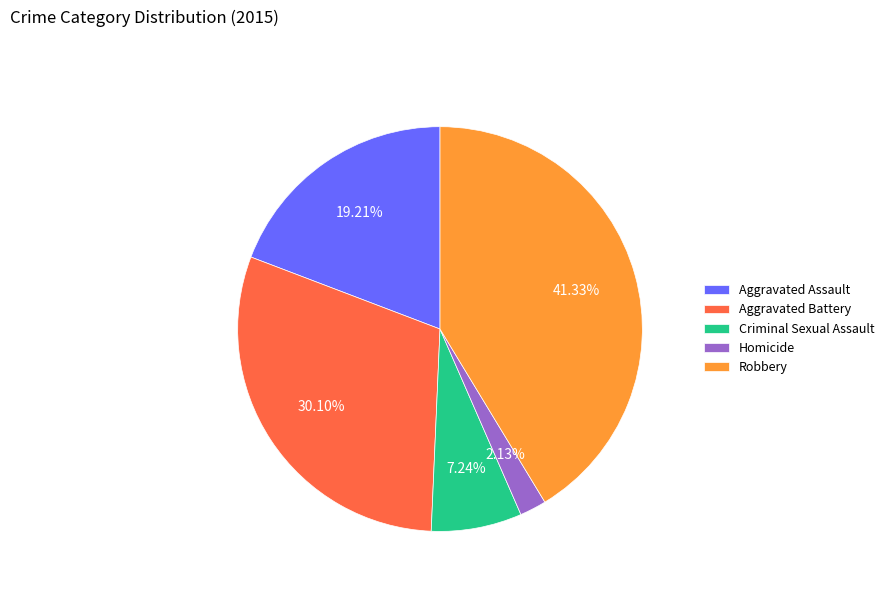

Combined, what portion of the pie is Aggravated Assault and Criminal Sexual Assault?

26.4%